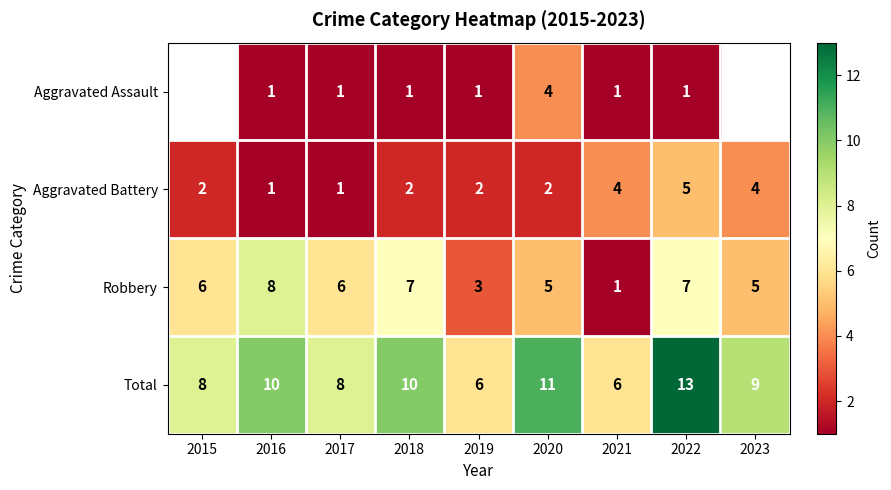

What is the total value across all series at 2020?

22.0